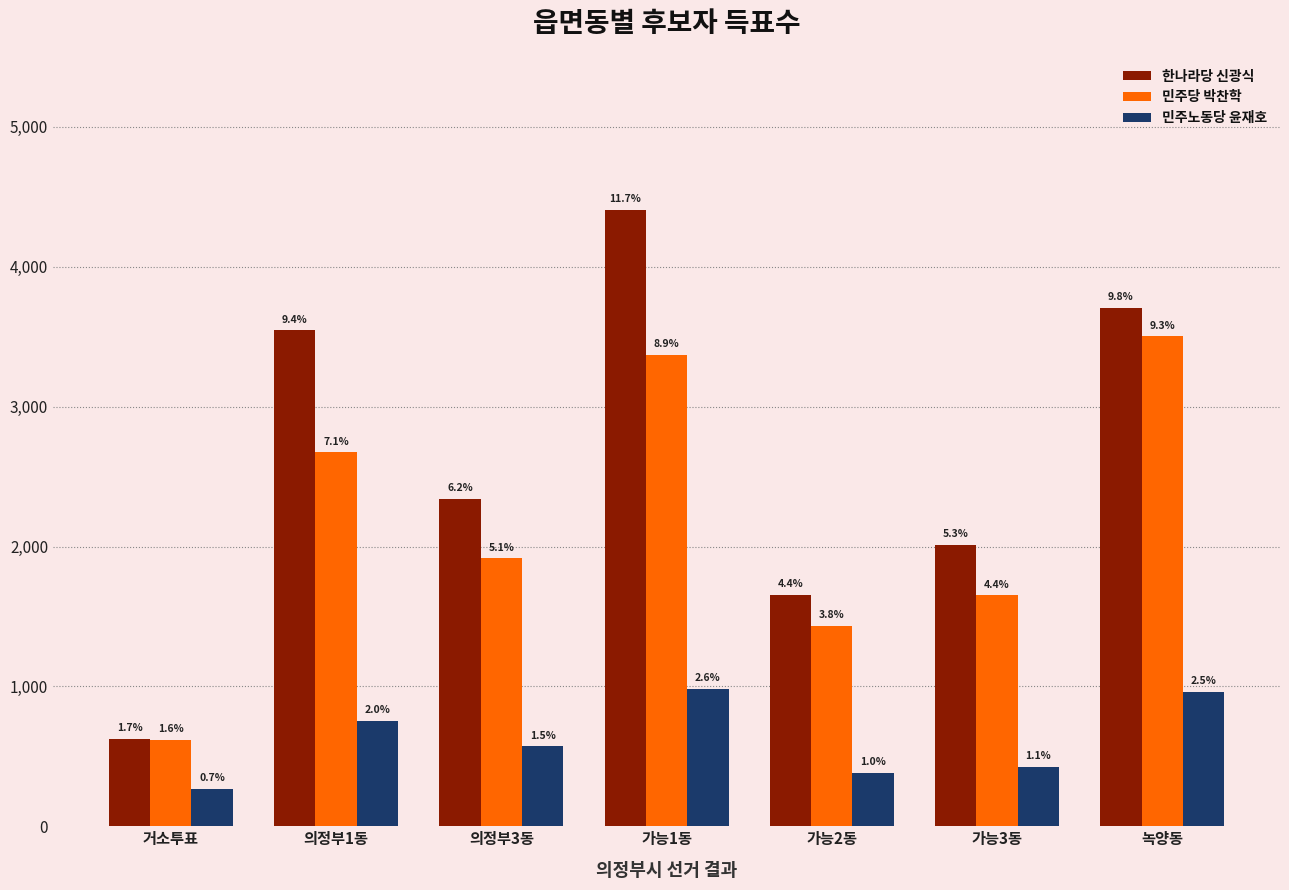

What are all the series names shown in the legend?

한나라당 신광식, 민주당 박찬학, 민주노동당 윤재호